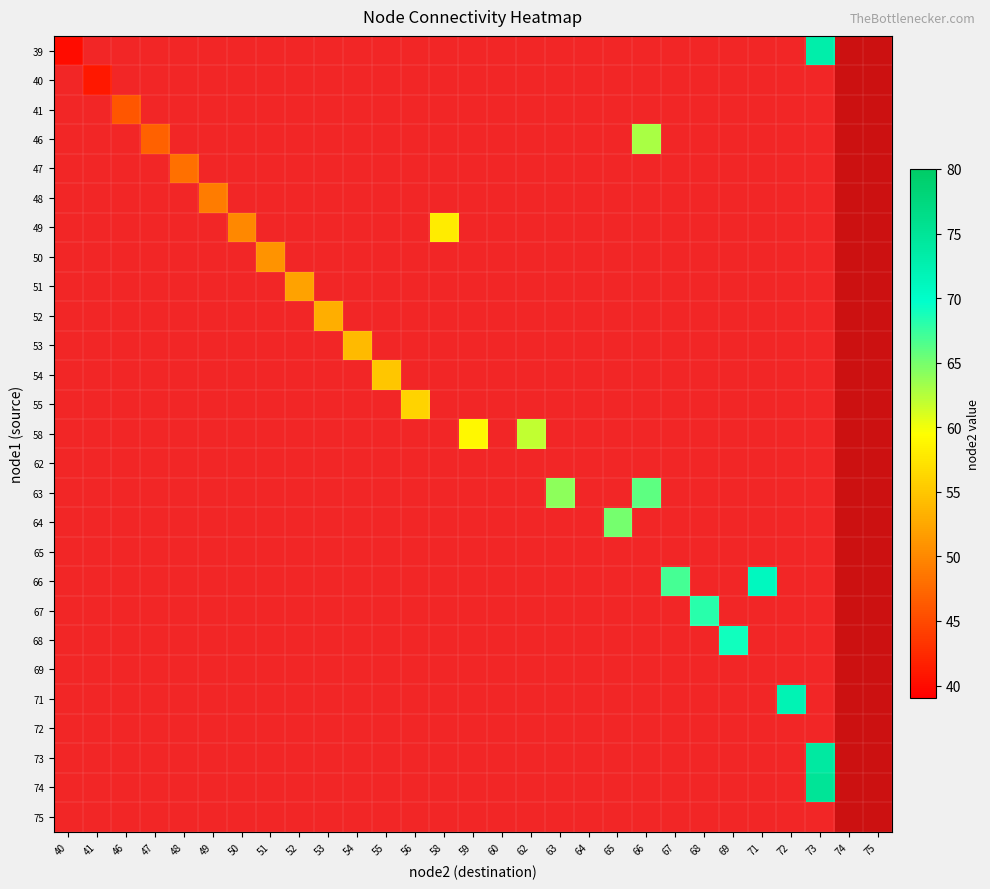

At how many categories does at least one series exceed 70?

3